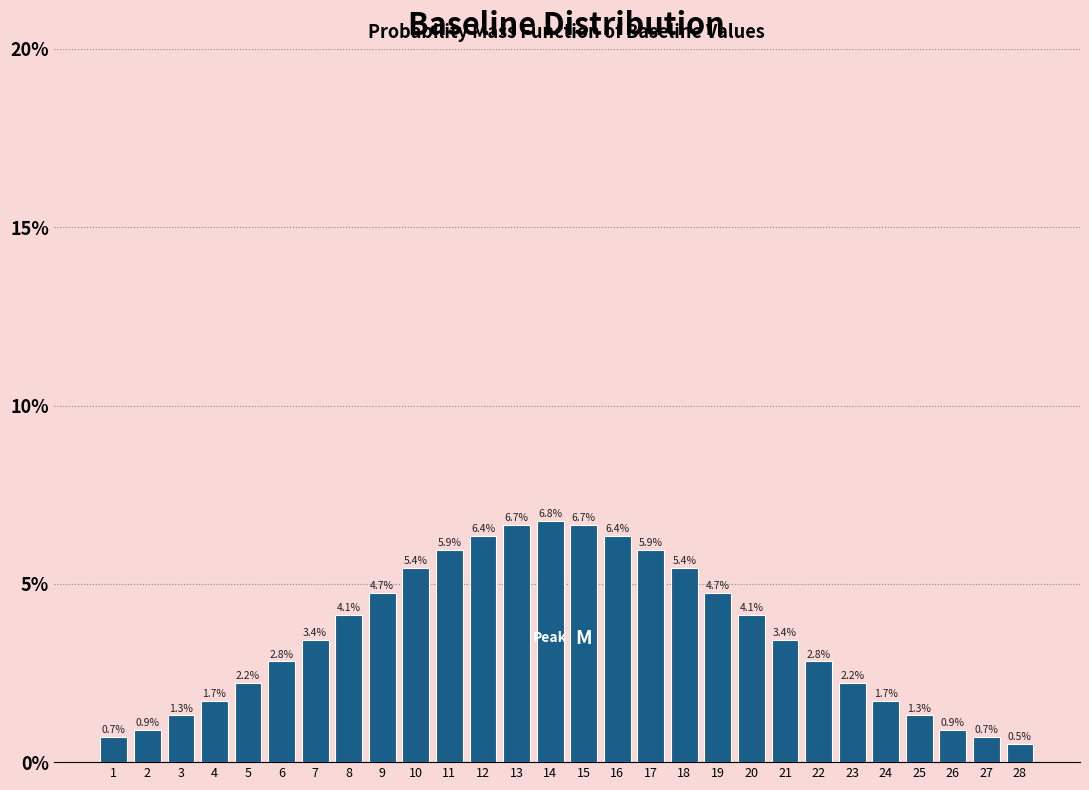

Does the chart contain any negative values?

No